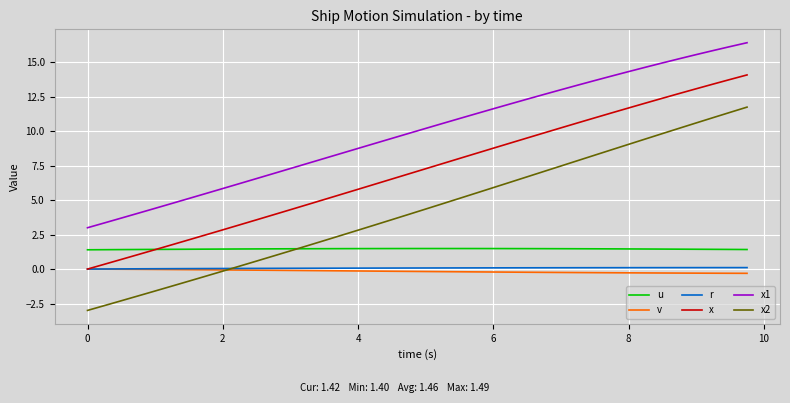

True or false: v and x1 cross at least once.

False